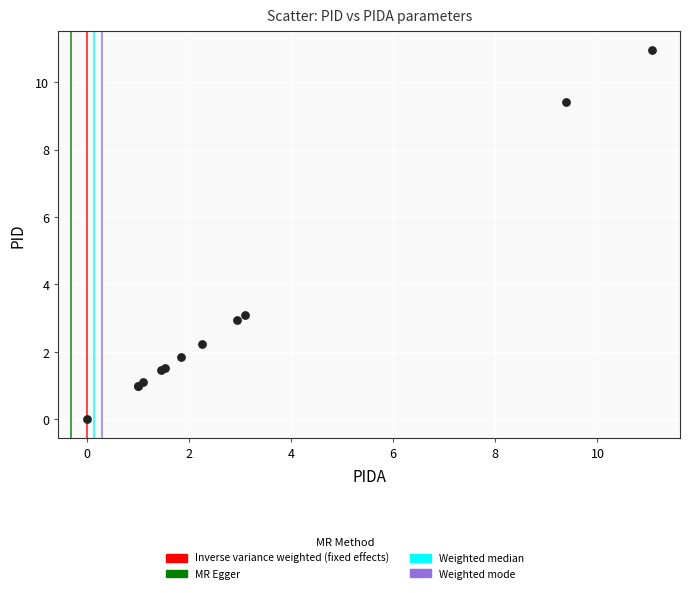

What Y value in the scatter plot is closest to 5?

3.1